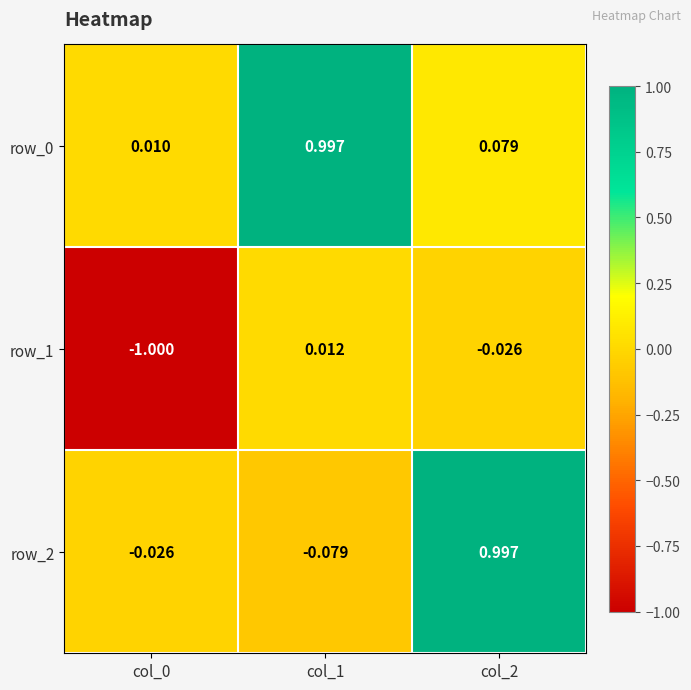

What is the sum of the row_1 values at col_0 and col_2?

-1.0